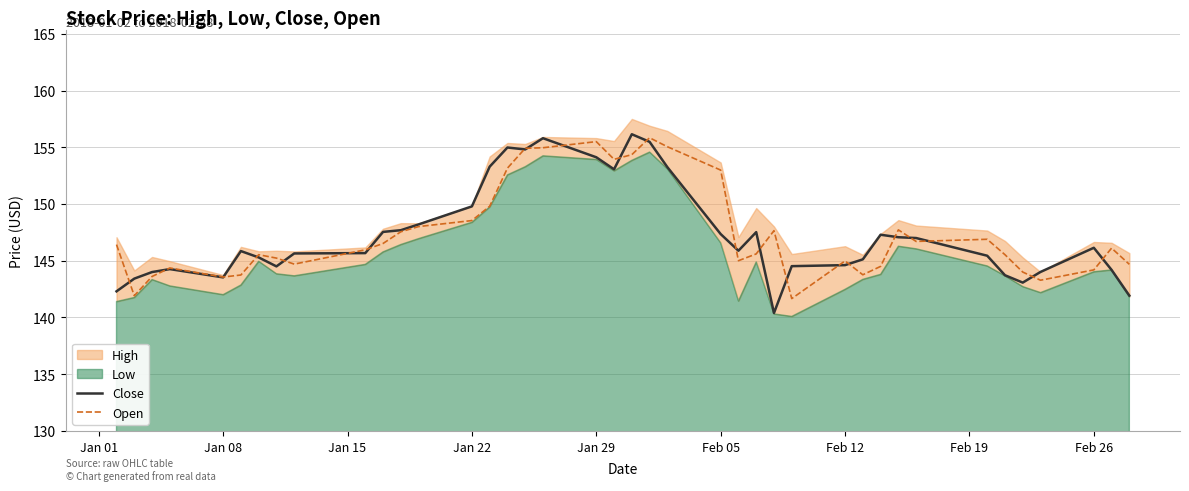

How many lines are shown in the chart?

2